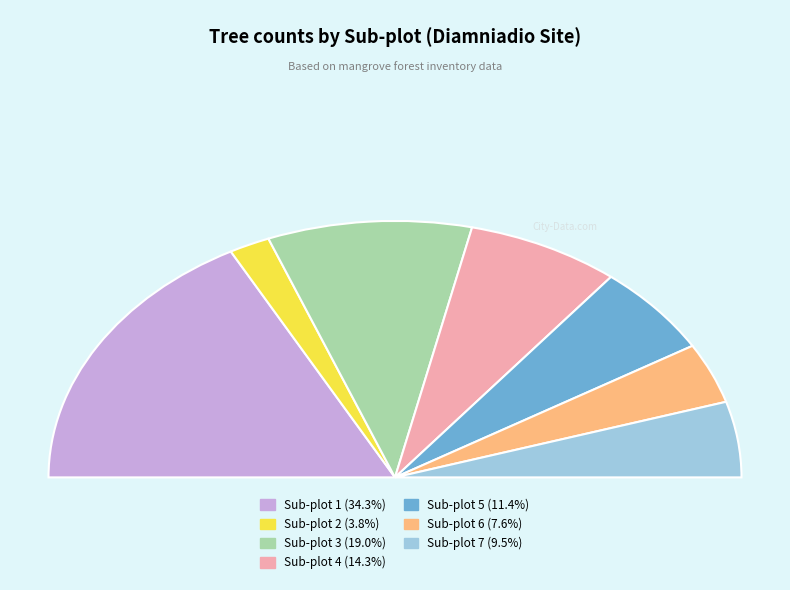

Does Sub-plot 7 represent more than half of the total?

No